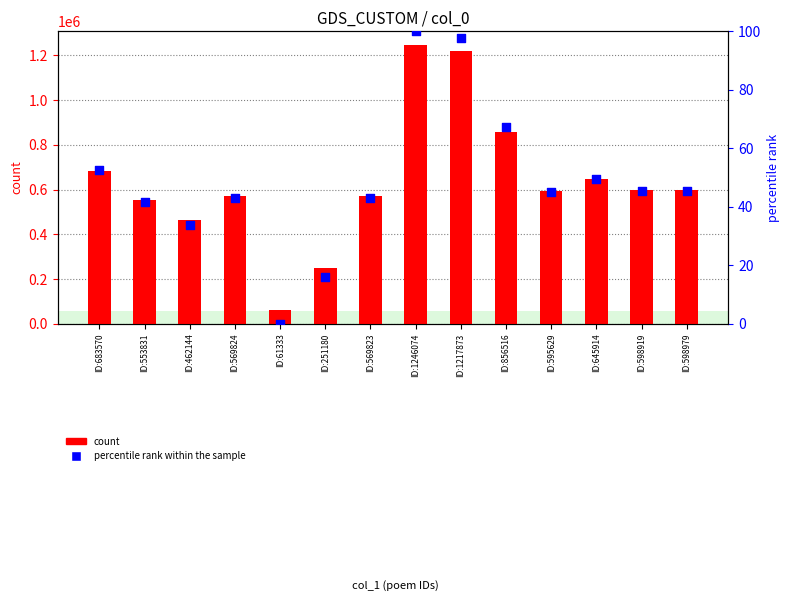

Which series has the widest spread of Y values?

count